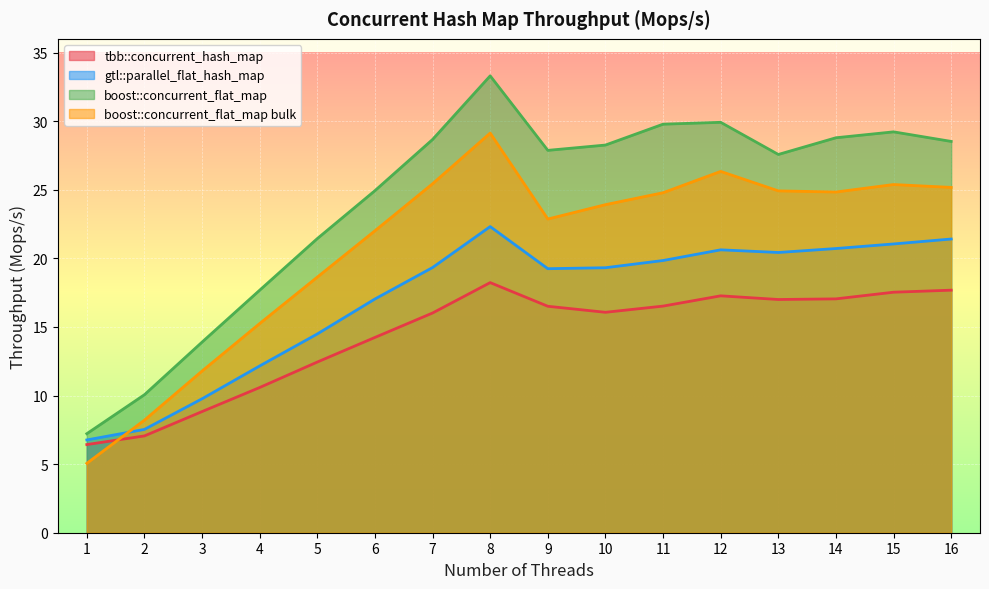

Which series changed the most between 13 and 15?

boost::concurrent_flat_map